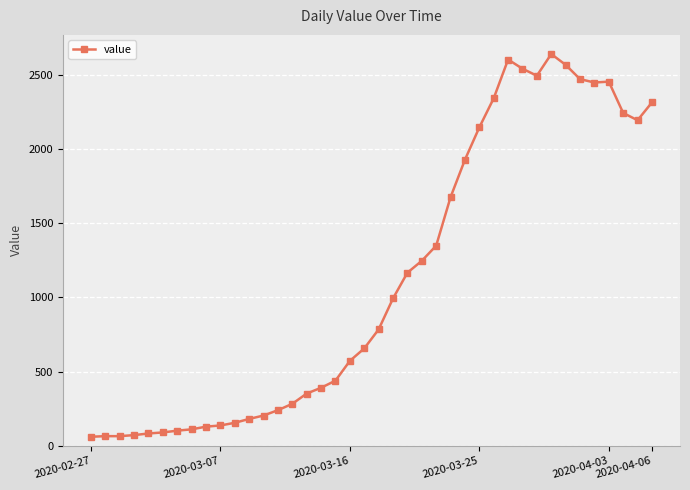

What is the maximum value shown in the chart?

2639